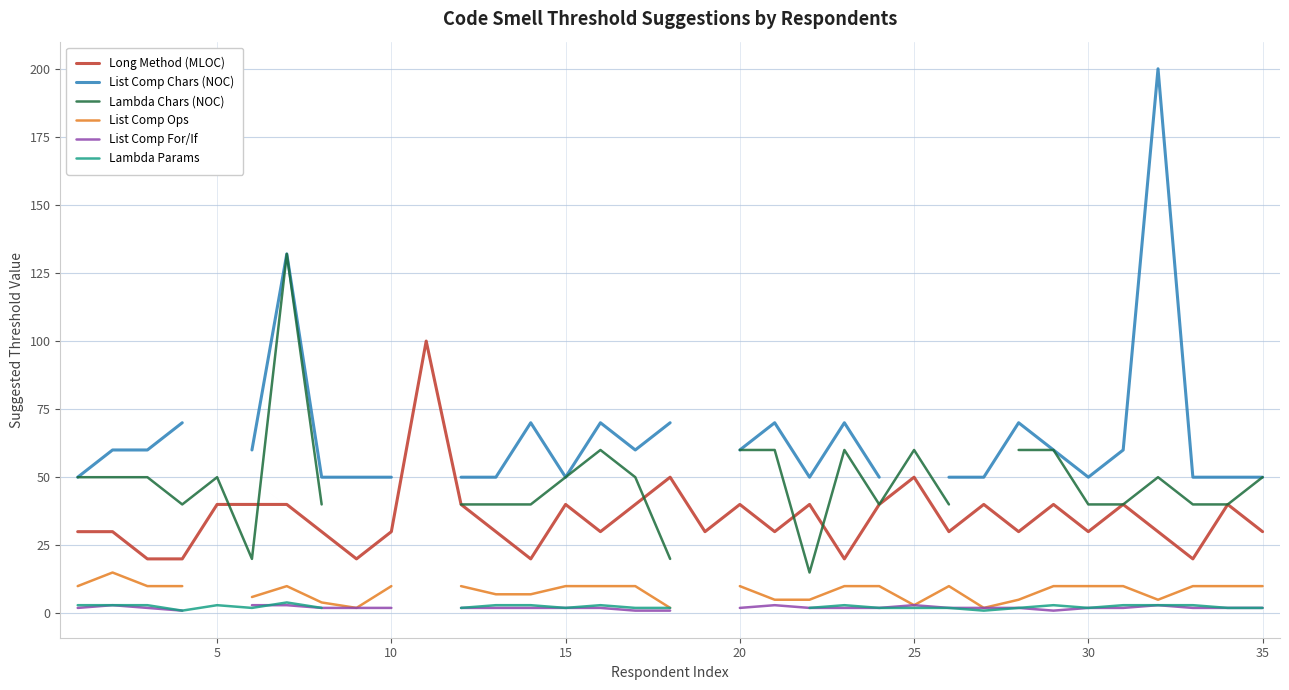

Read the List Comp For/If value at 10.

2.0